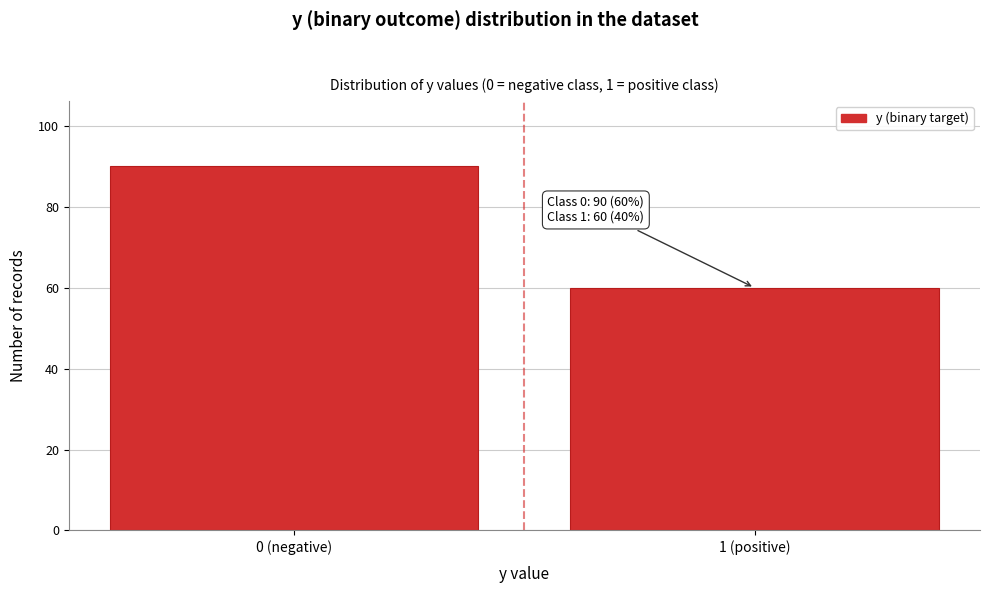

Reading right to left, extract all data points from this chart.

60	90